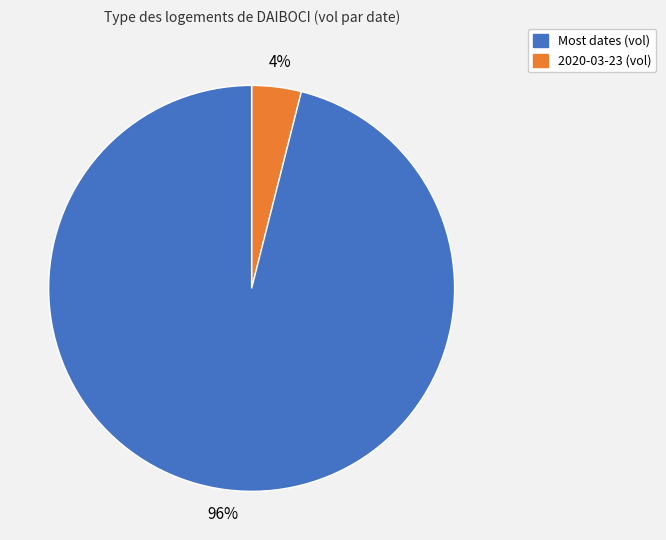

Does any single category account for the majority?

Yes